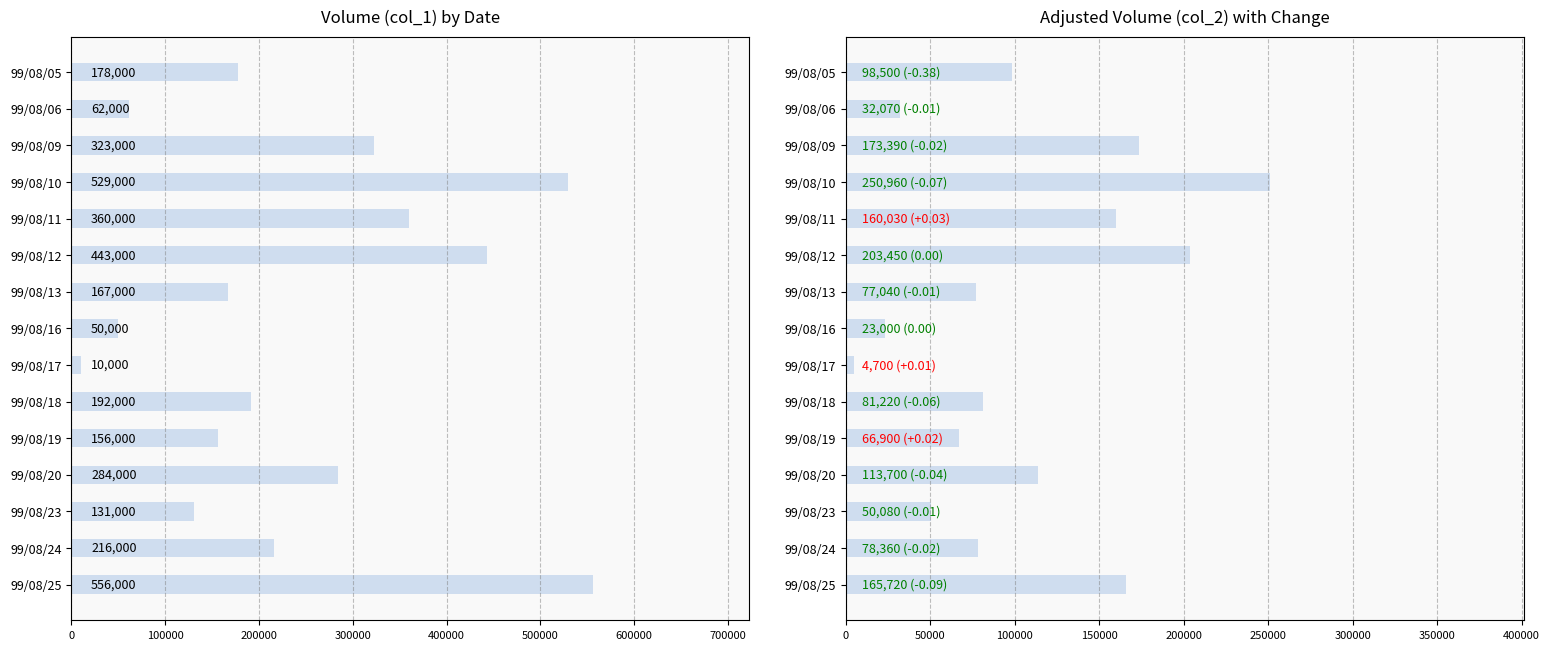

How many bars are there in each group?

2